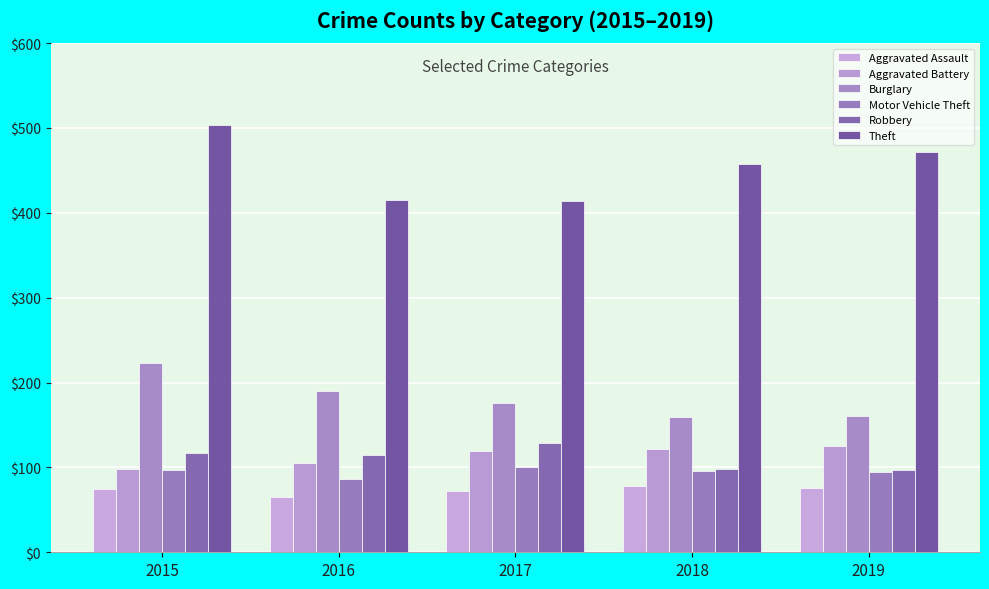

How many bars are there in total?

30